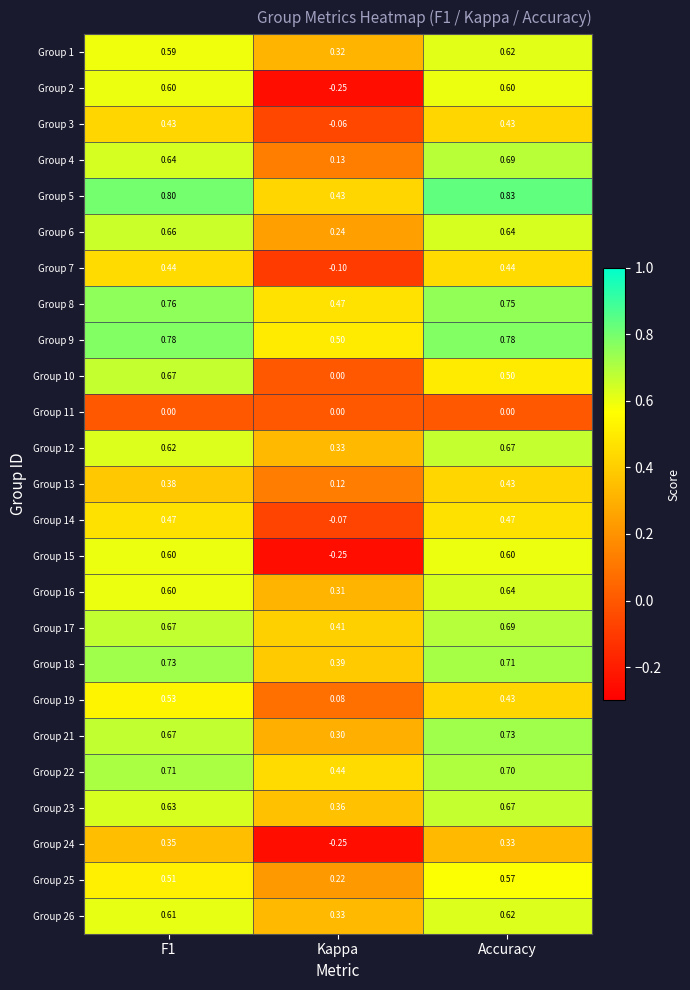

Is the value of Group 1 at Kappa greater than the value of Group 21 at Accuracy?

No